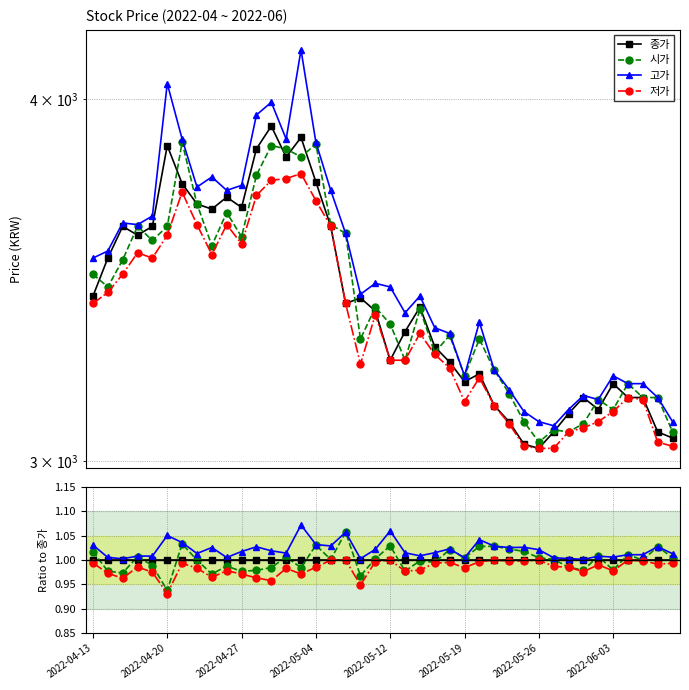

How many categories are shown in the chart?

40